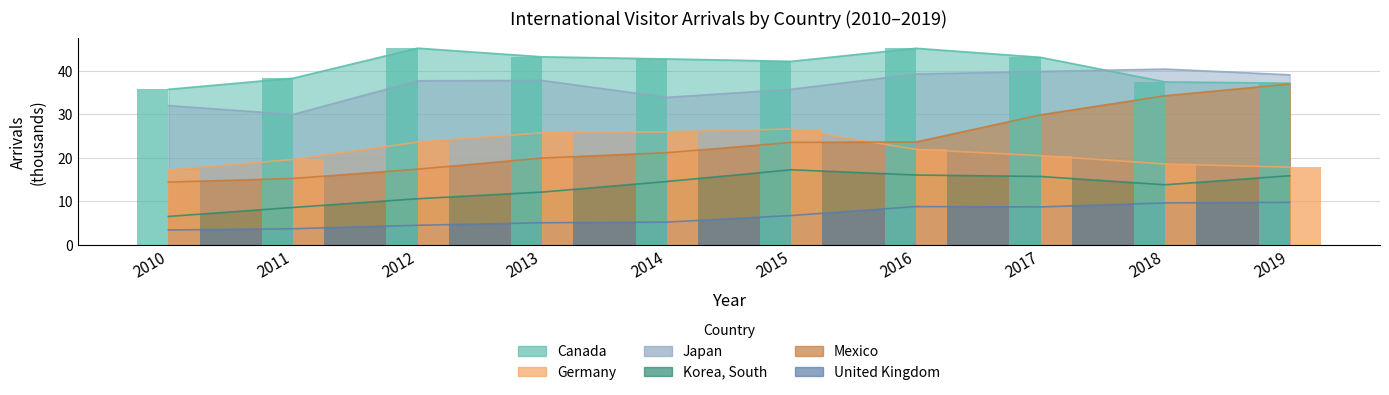

What is the total value across all series at 2013?

144.0